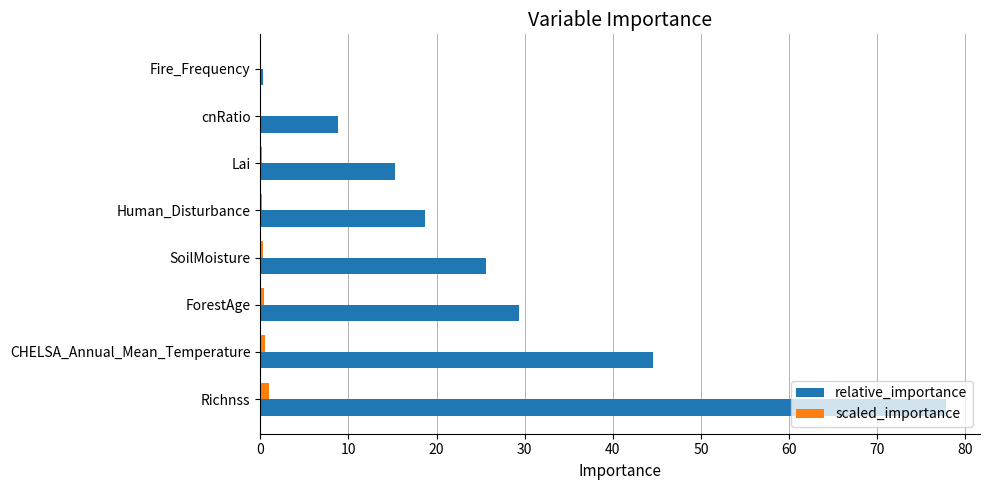

What is the sum of all relative_importance values?

220.5